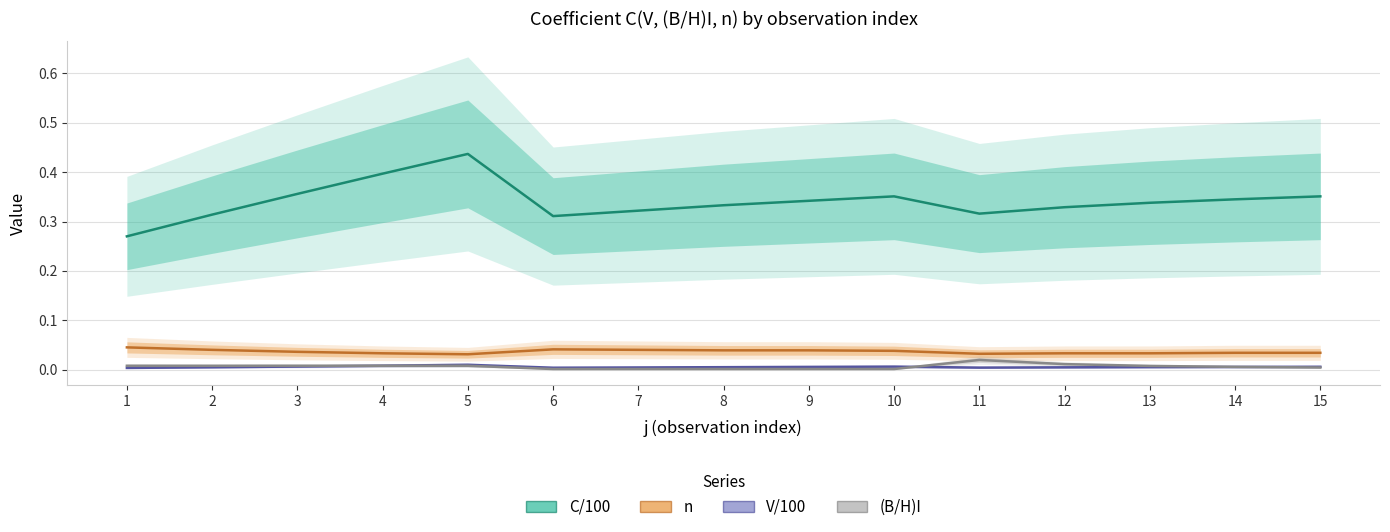

Which series has the largest total across all categories?

C/100